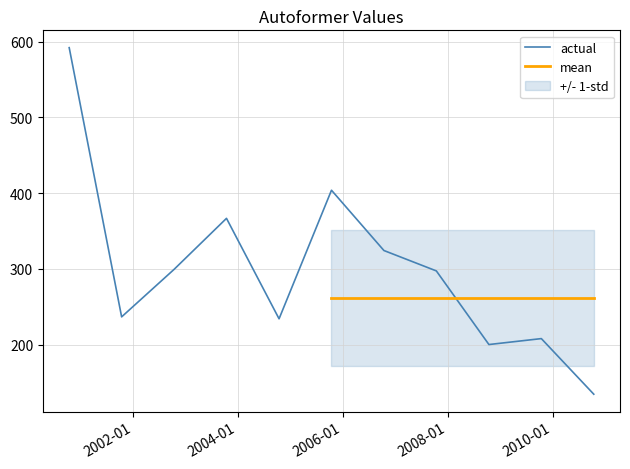

Which label corresponds to the smallest value in the chart?

2010-10-15